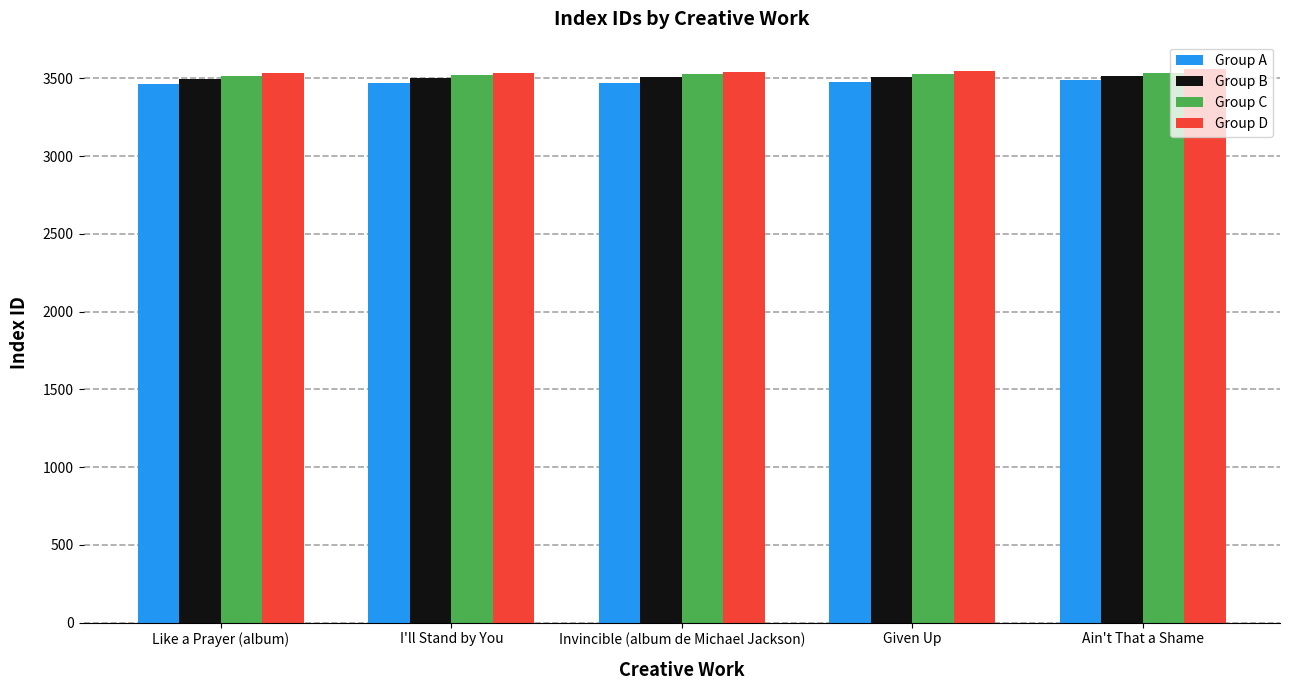

What is the difference between the second highest and minimum values in the Group D series?

10